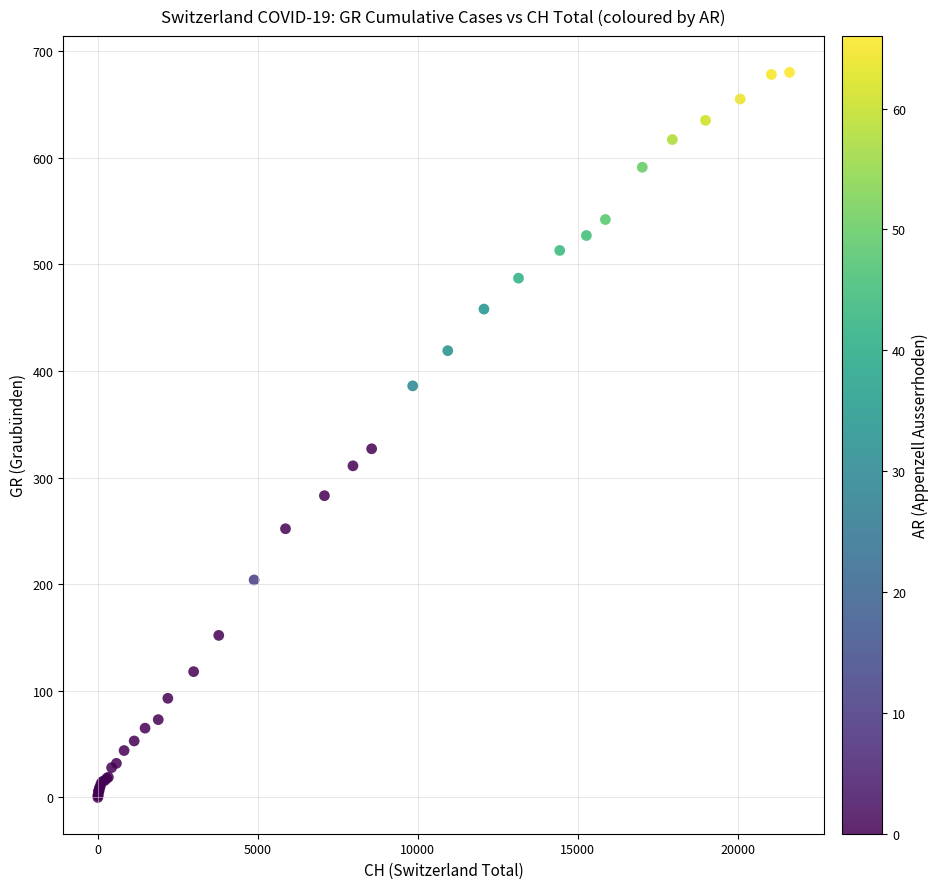

What Y value in the scatter plot is closest to 340?

327